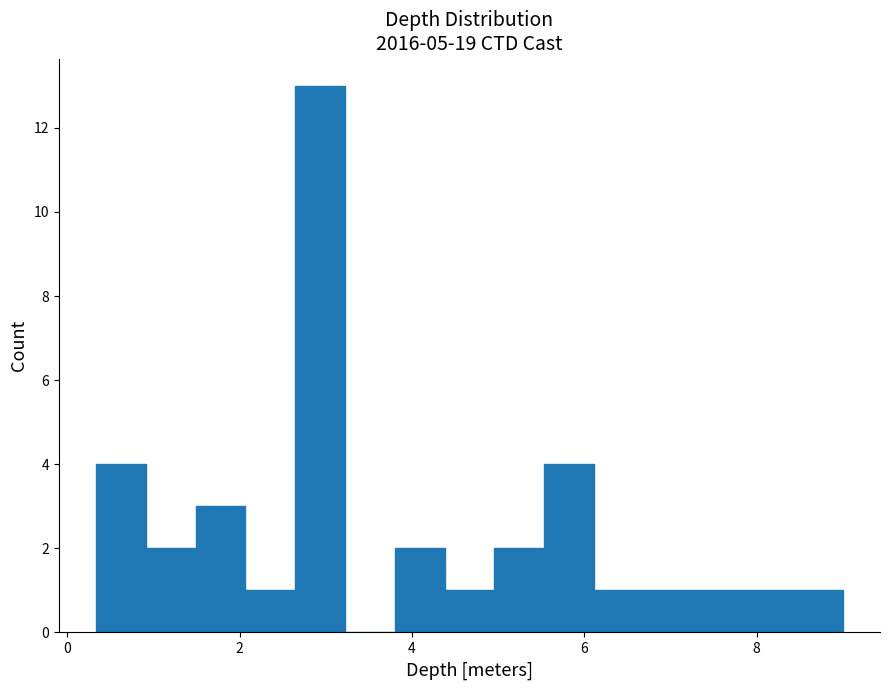

Around what value on the x-axis is the tallest bar? Give the approximate position of its centre, as read against the axis.

3.0